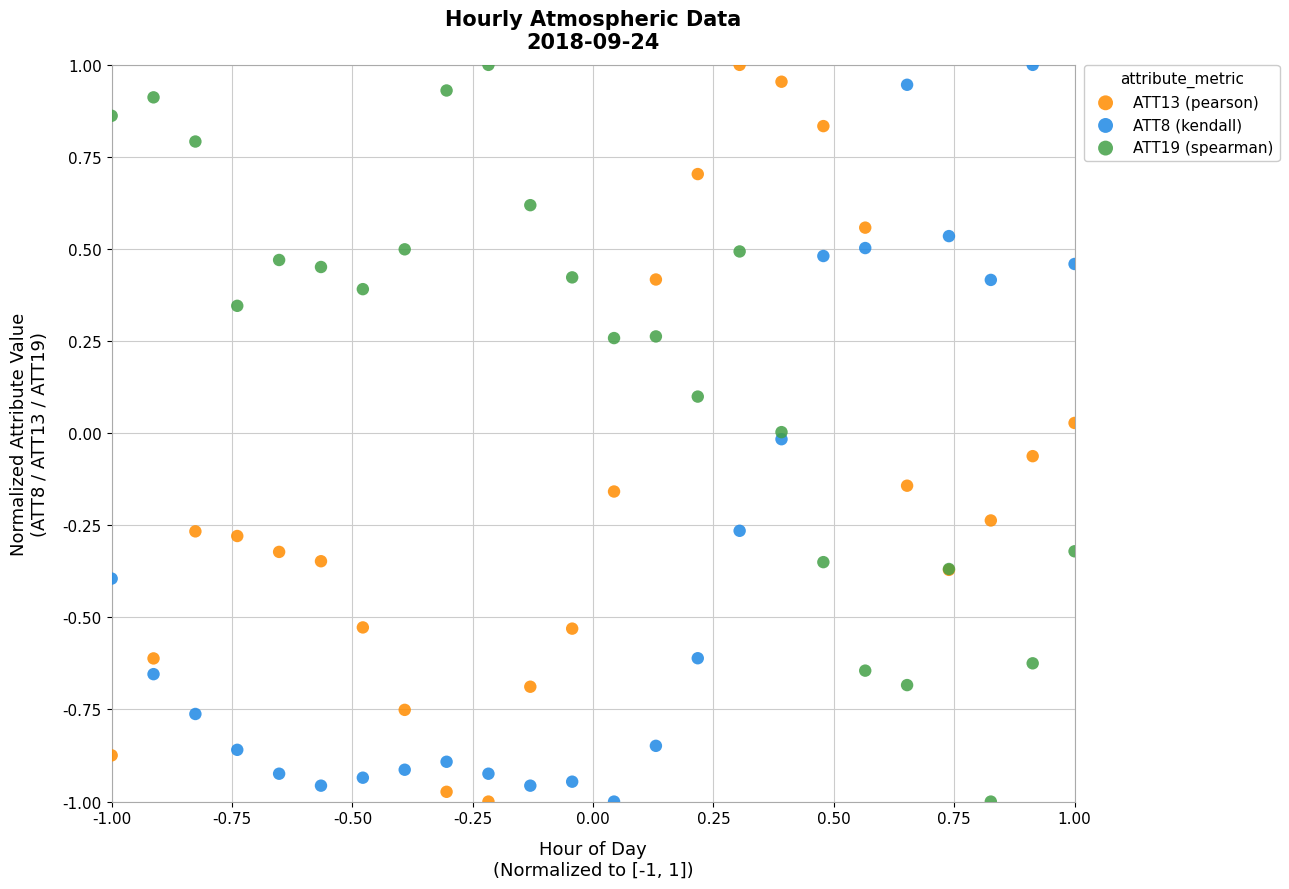

What is the X range (max minus min) for the scatter plot?

2.0